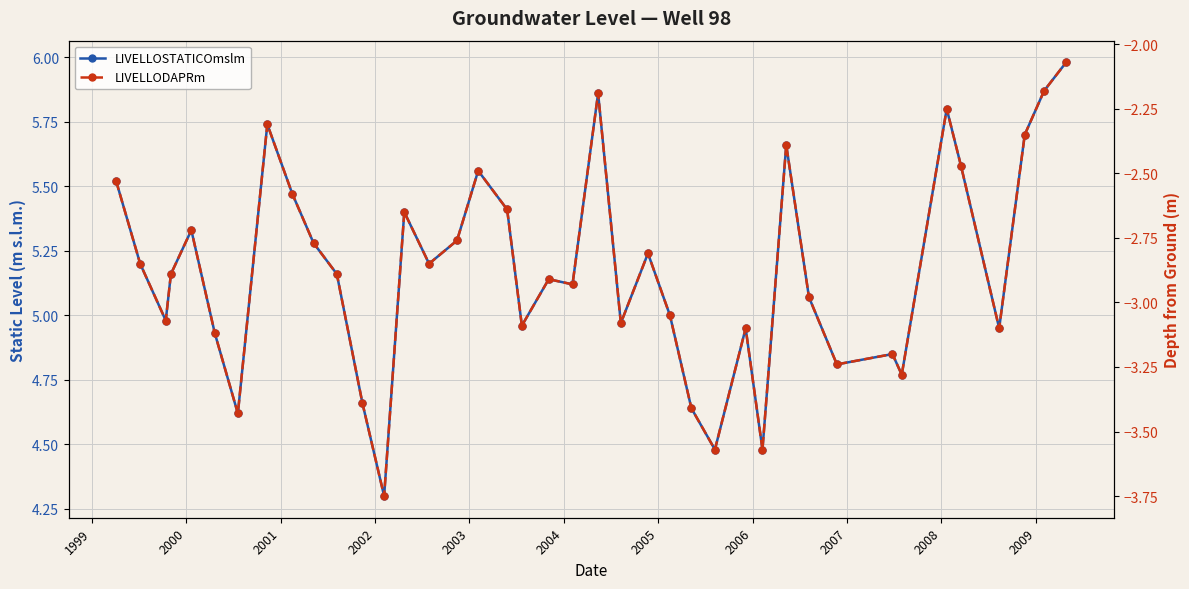

How many data points does each series have?

40